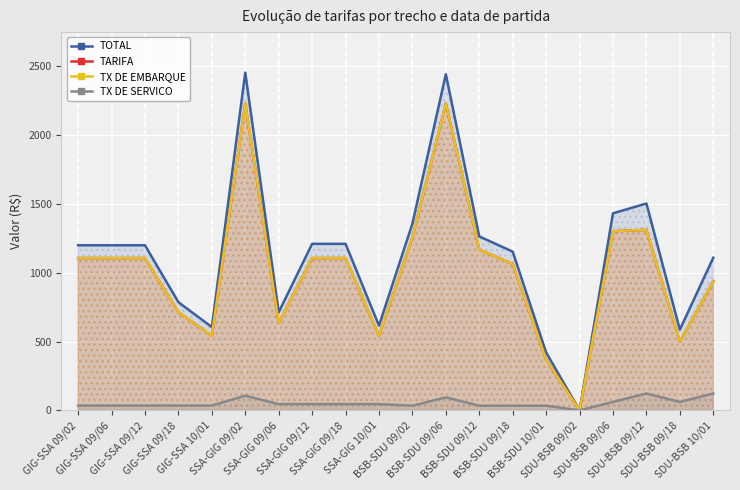

What is the label of the 19th point from the left?

SDU-BSB 09/18